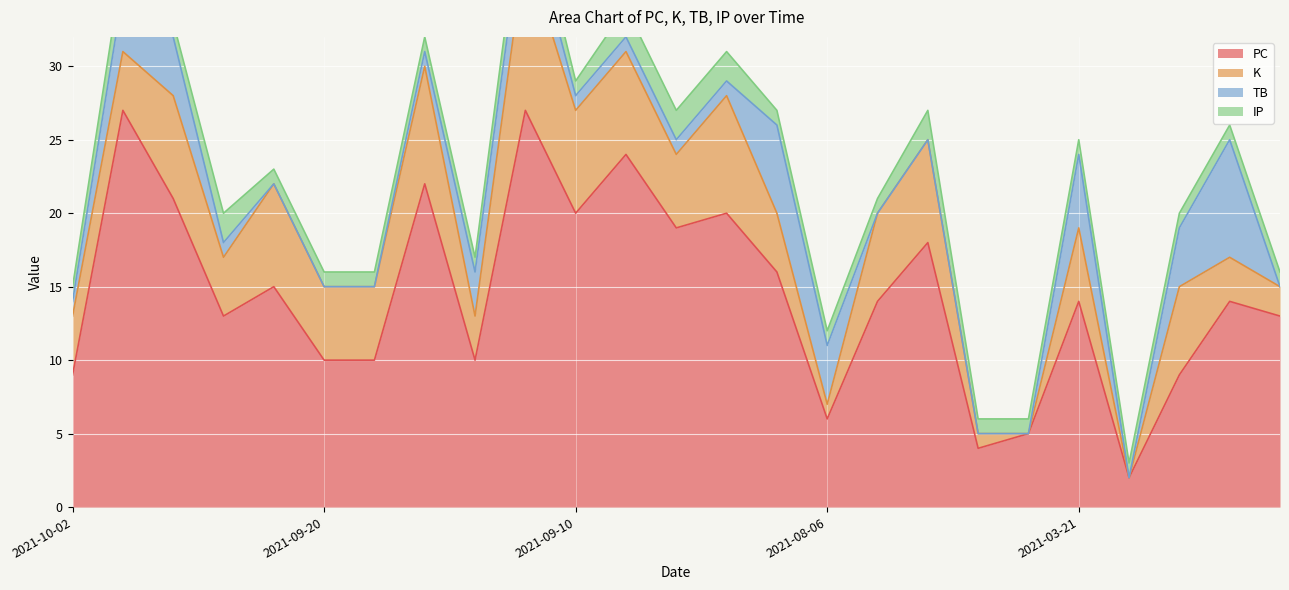

How many data points does each series have?

25